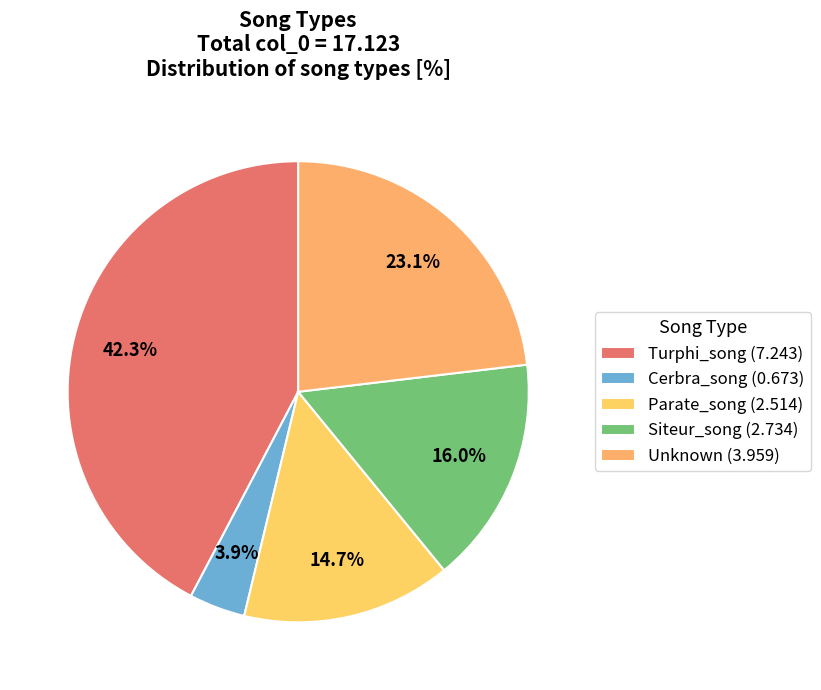

How many slices are in this pie chart?

5